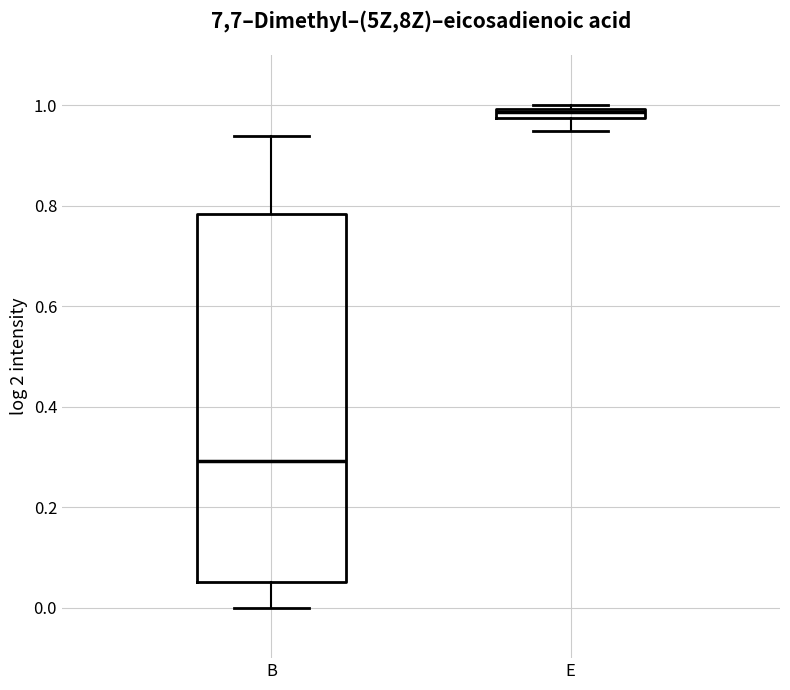

Which box has the highest median line?

E